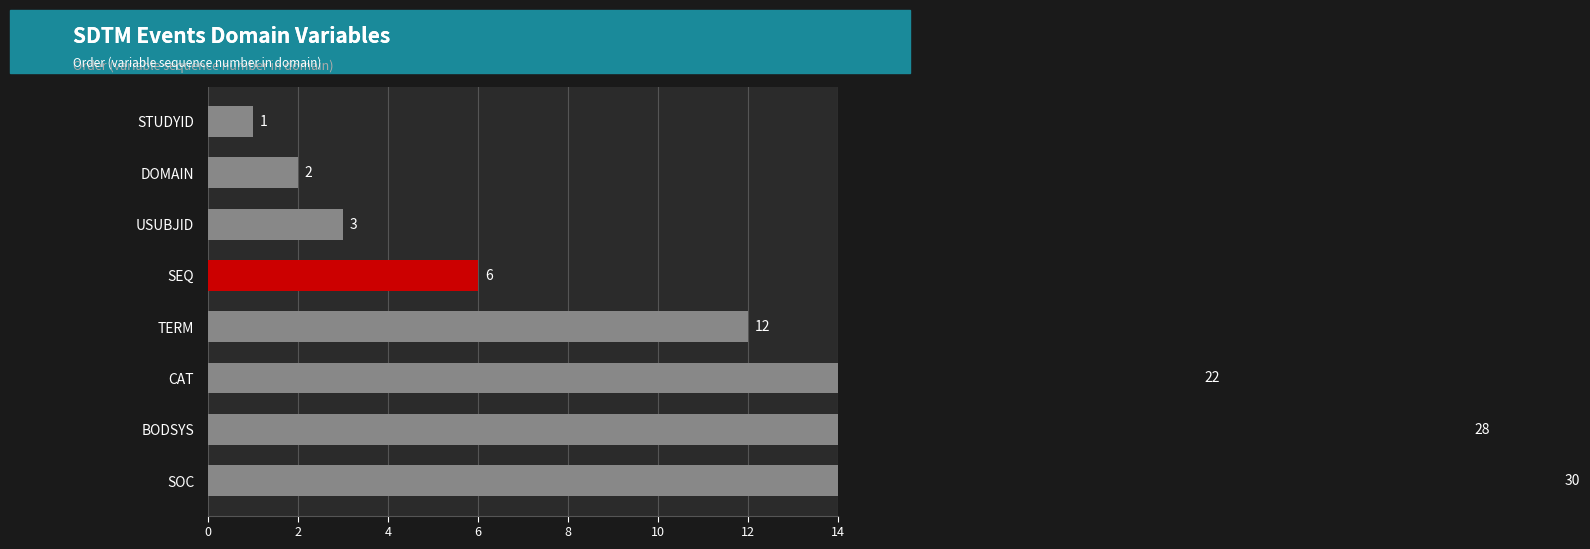

Is it true that the value at CAT is 22?

True